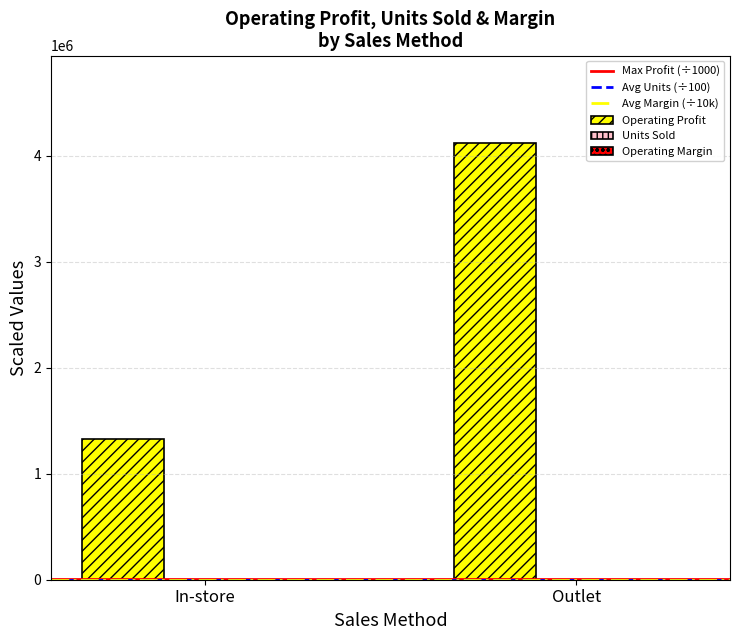

Are the bars horizontal?

No